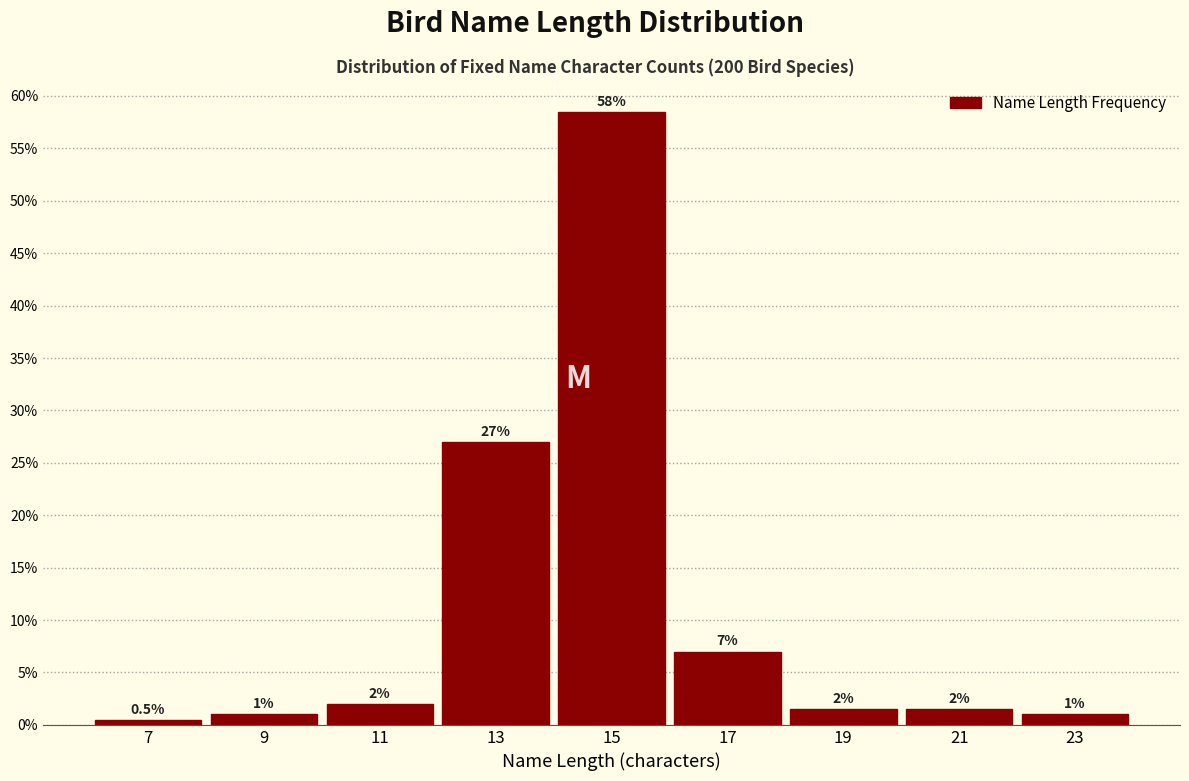

Over which range of the x-axis is the bar tallest?

14 to 16